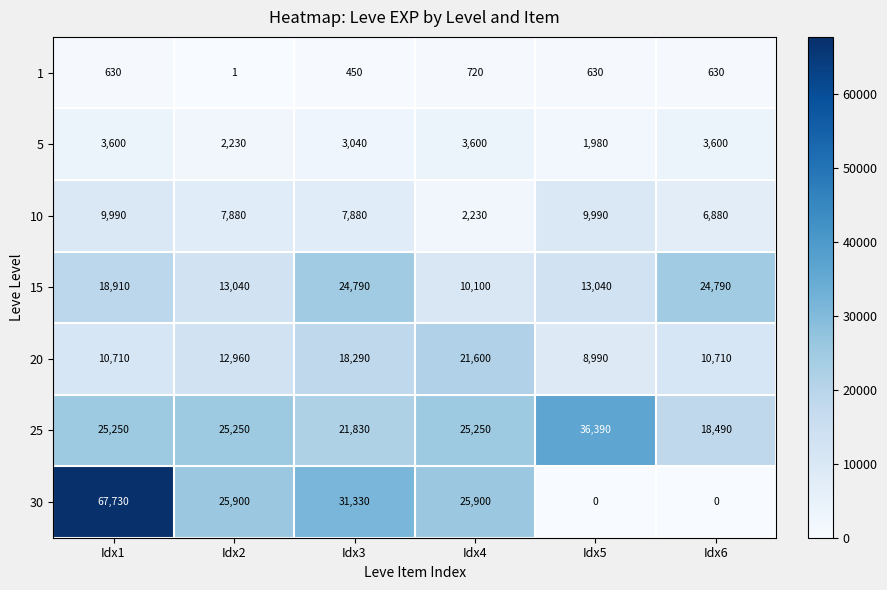

Which series has the largest total across all categories?

25